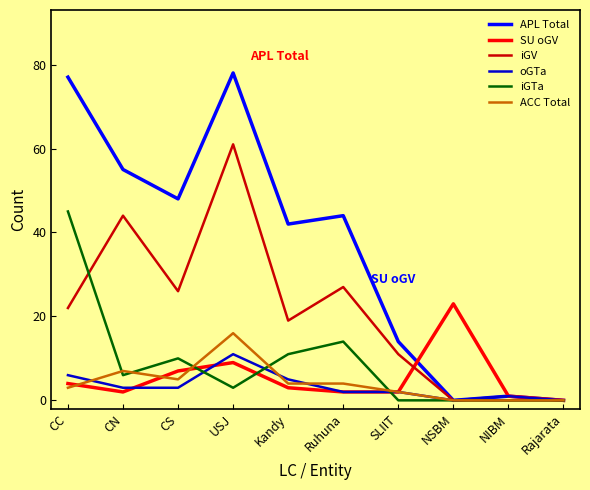

Reading left to right, list all the values displayed in this chart.

APL Total: CC=77	CN=55	CS=48	USJ=78	Kandy=42	Ruhuna=44	SLIIT=14	NSBM=0	NIBM=1	Rajarata=0
SU oGV: CC=4	CN=2	CS=7	USJ=9	Kandy=3	Ruhuna=2	SLIIT=2	NSBM=23	NIBM=1	Rajarata=0
iGV: CC=22	CN=44	CS=26	USJ=61	Kandy=19	Ruhuna=27	SLIIT=11	NSBM=0	NIBM=0	Rajarata=0
oGTa: CC=6	CN=3	CS=3	USJ=11	Kandy=5	Ruhuna=2	SLIIT=2	NSBM=0	NIBM=1	Rajarata=0
iGTa: CC=45	CN=6	CS=10	USJ=3	Kandy=11	Ruhuna=14	SLIIT=0	NSBM=0	NIBM=0	Rajarata=0
ACC Total: CC=3	CN=7	CS=5	USJ=16	Kandy=4	Ruhuna=4	SLIIT=2	NSBM=0	NIBM=0	Rajarata=0